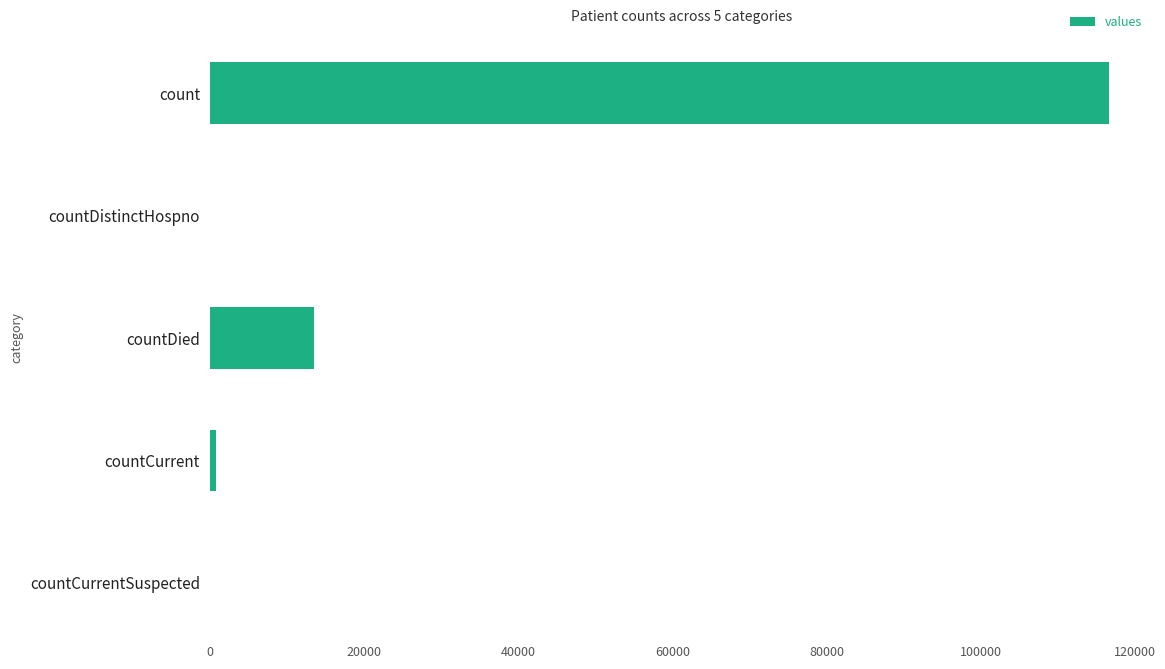

What is the sum of all values?

130929